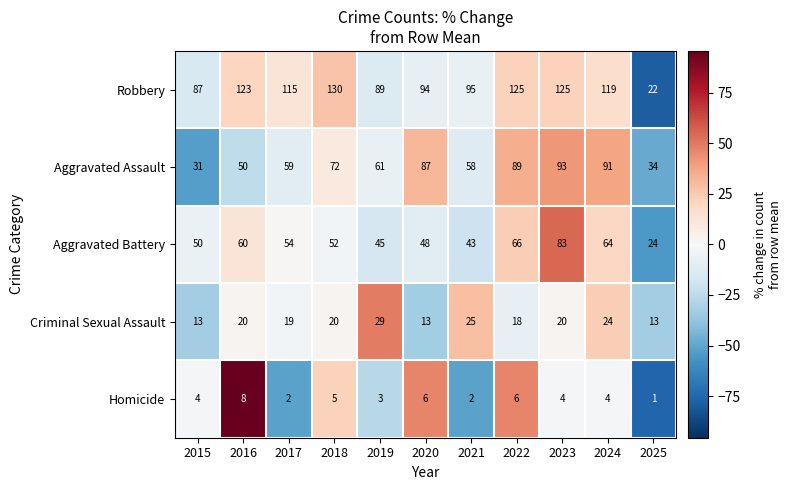

Which series has the widest spread of values?

Robbery